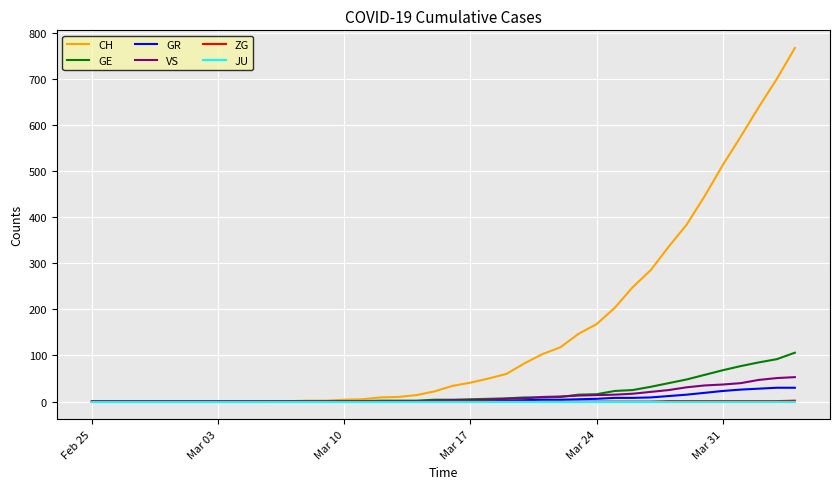

Which series has the largest range (max minus min)?

CH